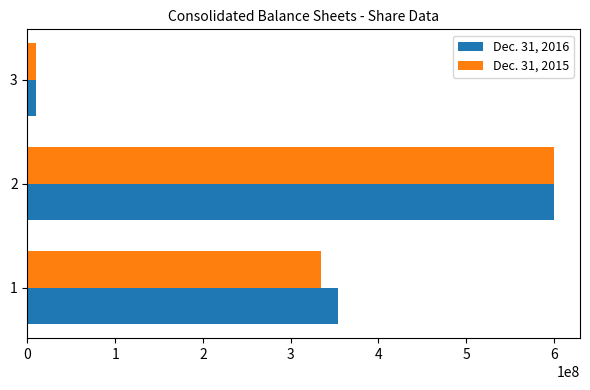

The value of Dec. 31, 2015 at 1 is 334386000. True or false?

True